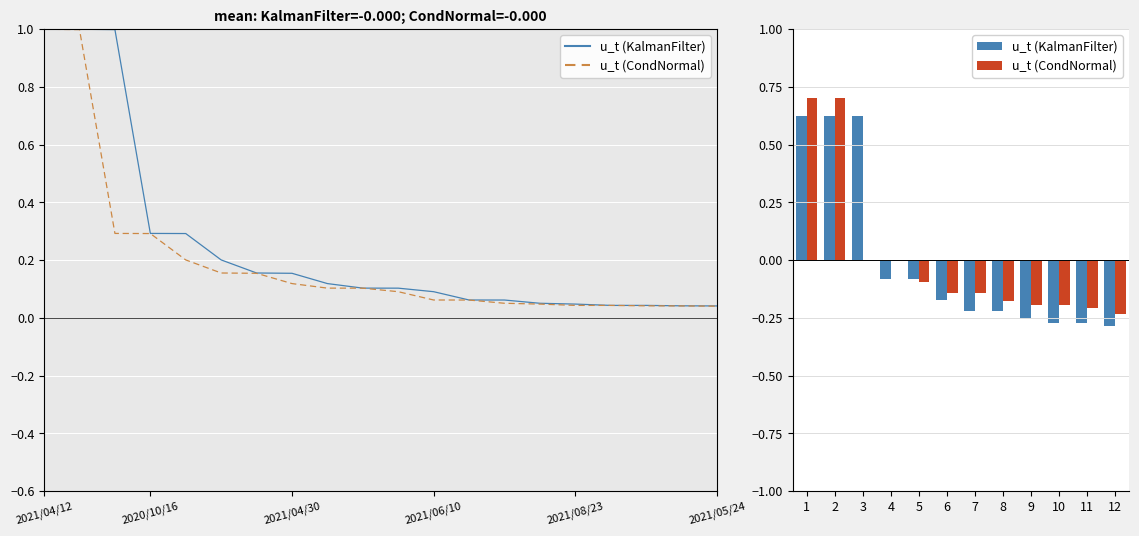

What is the highest value of the u_t (KalmanFilter) series?

0.6